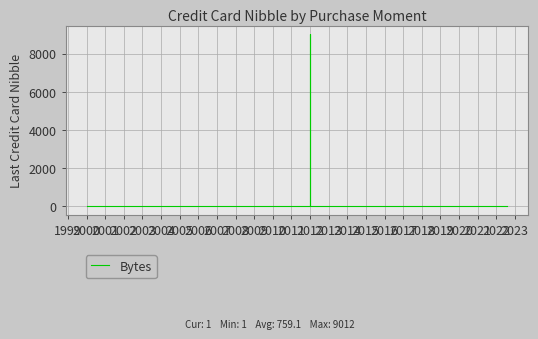

Approximately how many times larger is the value at 2018 compared to 2003?

1.0